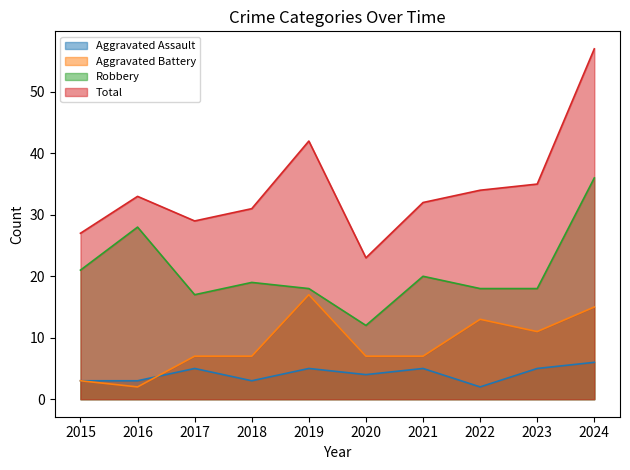

What are all the series names shown in the legend?

Aggravated Assault, Aggravated Battery, Robbery, Total